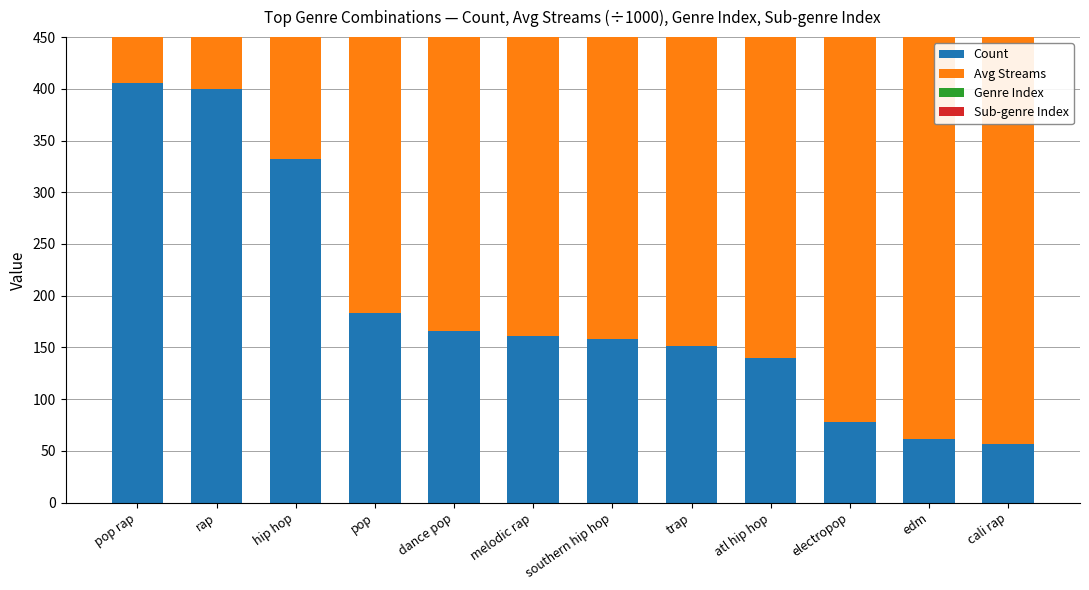

What is the difference between the highest and lowest values at pop?

4114512